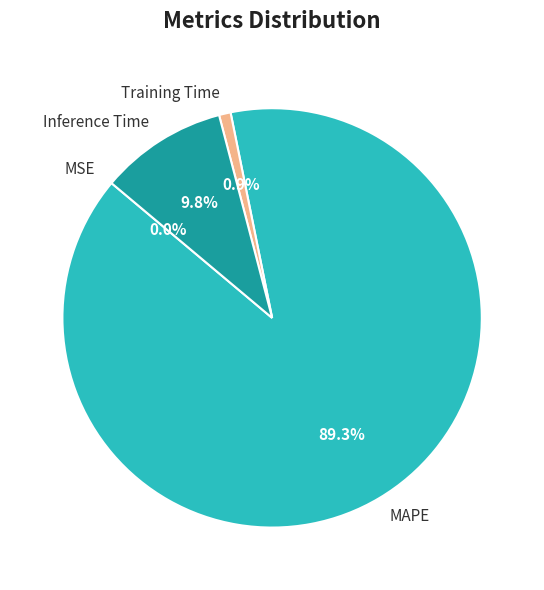

Between MAPE and Training Time, which is larger?

MAPE